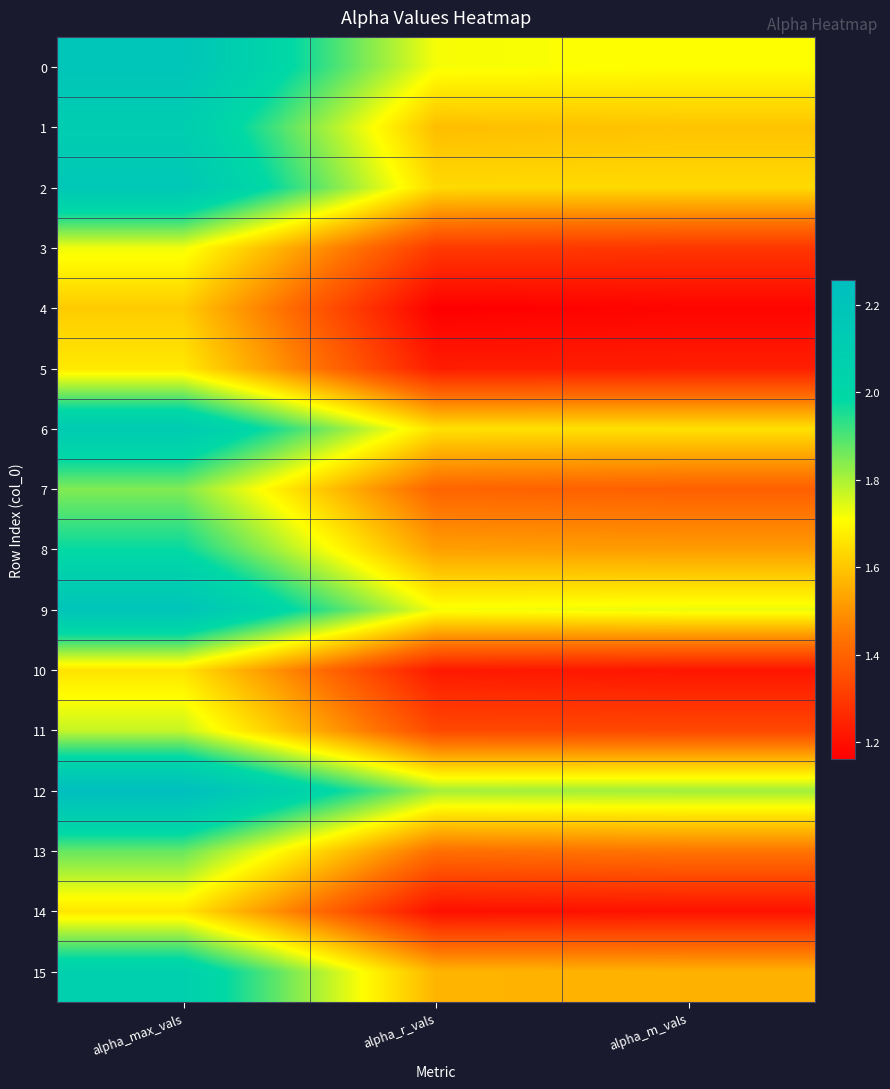

Reading left to right, transcribe all the data shown in this chart.

0: alpha_max_vals=2.2	alpha_r_vals=1.7	alpha_m_vals=1.7
1: alpha_max_vals=2.1	alpha_r_vals=1.6	alpha_m_vals=1.6
2: alpha_max_vals=2.2	alpha_r_vals=1.6	alpha_m_vals=1.6
3: alpha_max_vals=1.7	alpha_r_vals=1.3	alpha_m_vals=1.3
4: alpha_max_vals=1.6	alpha_r_vals=1.2	alpha_m_vals=1.2
5: alpha_max_vals=1.7	alpha_r_vals=1.2	alpha_m_vals=1.2
6: alpha_max_vals=2.1	alpha_r_vals=1.7	alpha_m_vals=1.7
7: alpha_max_vals=1.8	alpha_r_vals=1.4	alpha_m_vals=1.4
8: alpha_max_vals=2.0	alpha_r_vals=1.5	alpha_m_vals=1.5
9: alpha_max_vals=2.2	alpha_r_vals=1.7	alpha_m_vals=1.7
10: alpha_max_vals=1.7	alpha_r_vals=1.2	alpha_m_vals=1.2
11: alpha_max_vals=1.8	alpha_r_vals=1.3	alpha_m_vals=1.3
12: alpha_max_vals=2.3	alpha_r_vals=1.8	alpha_m_vals=1.8
13: alpha_max_vals=1.9	alpha_r_vals=1.4	alpha_m_vals=1.4
14: alpha_max_vals=1.7	alpha_r_vals=1.2	alpha_m_vals=1.2
15: alpha_max_vals=2.1	alpha_r_vals=1.6	alpha_m_vals=1.6